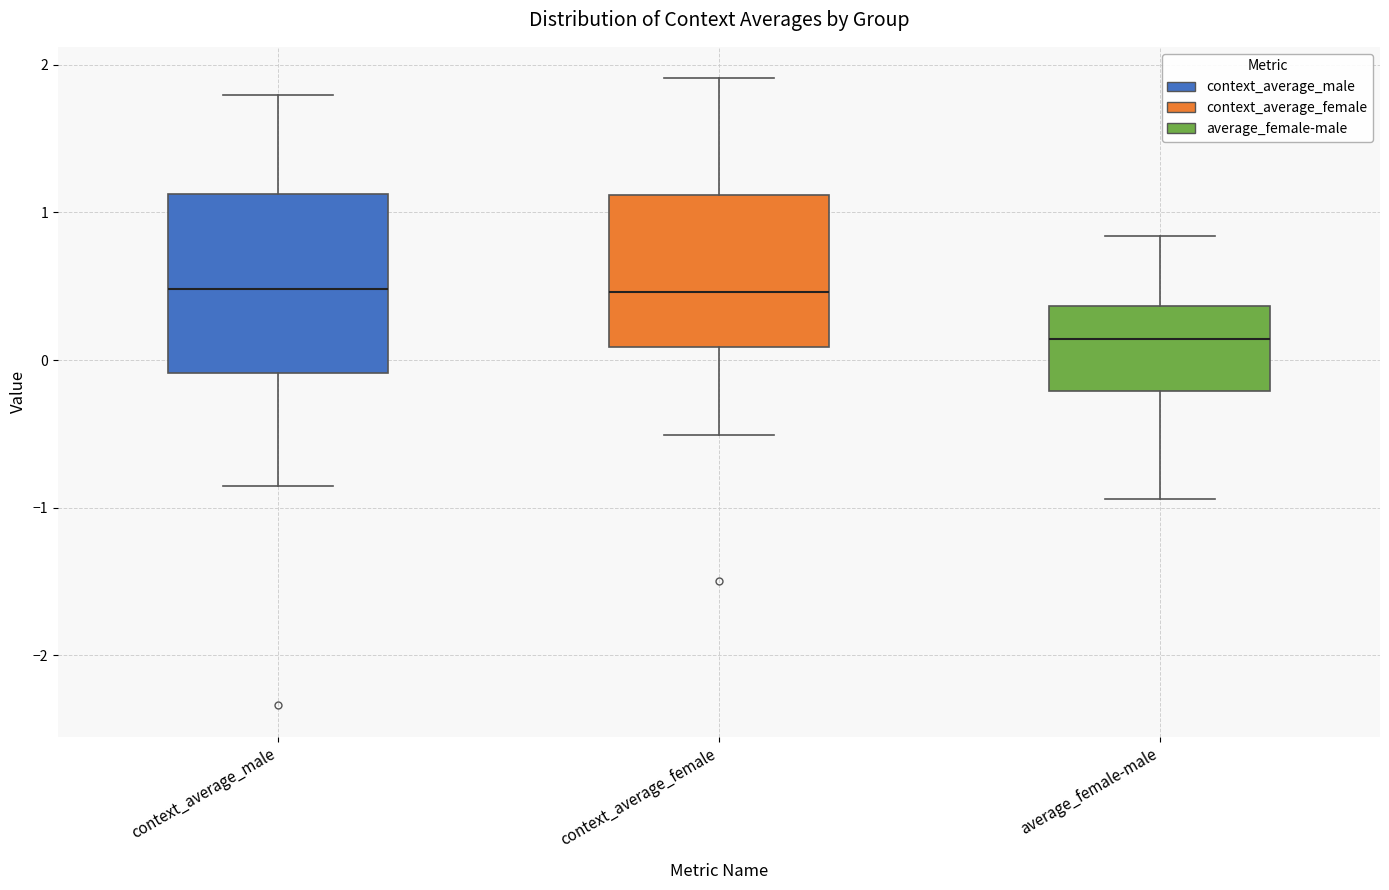

Comparing the boxes themselves (not the whiskers), which one is the tallest?

context_average_male